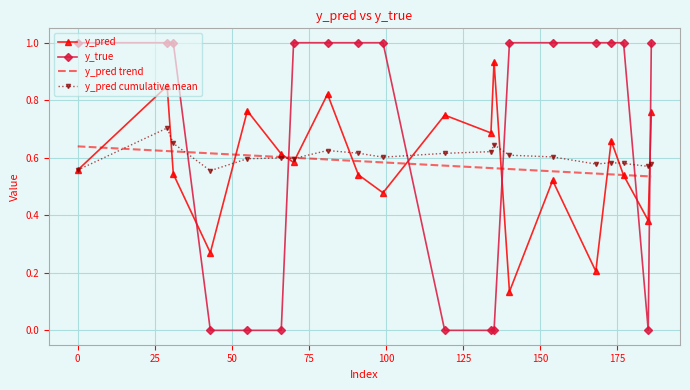

List the series in order of their peak value, lowest first.

y_pred trend, y_pred cumulative mean, y_pred, y_true